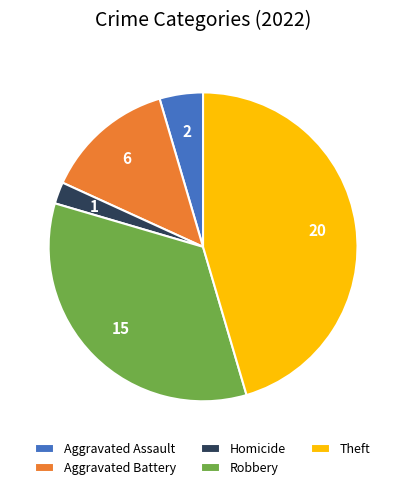

Which slice is the smallest?

Homicide